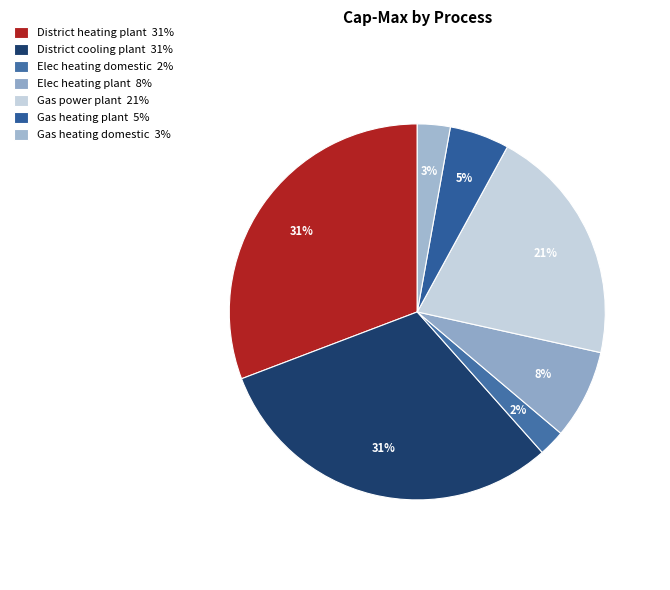

Which slice is the largest?

District heating plant